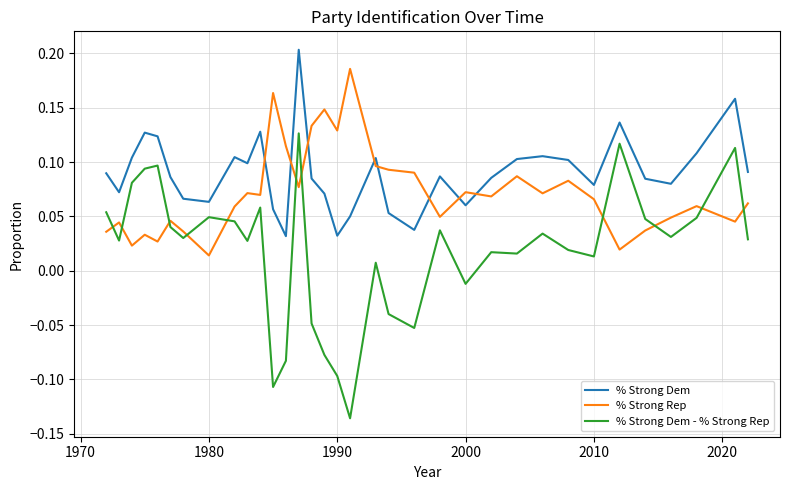

What are all the series names shown in the legend?

% Strong Dem, % Strong Rep, % Strong Dem - % Strong Rep